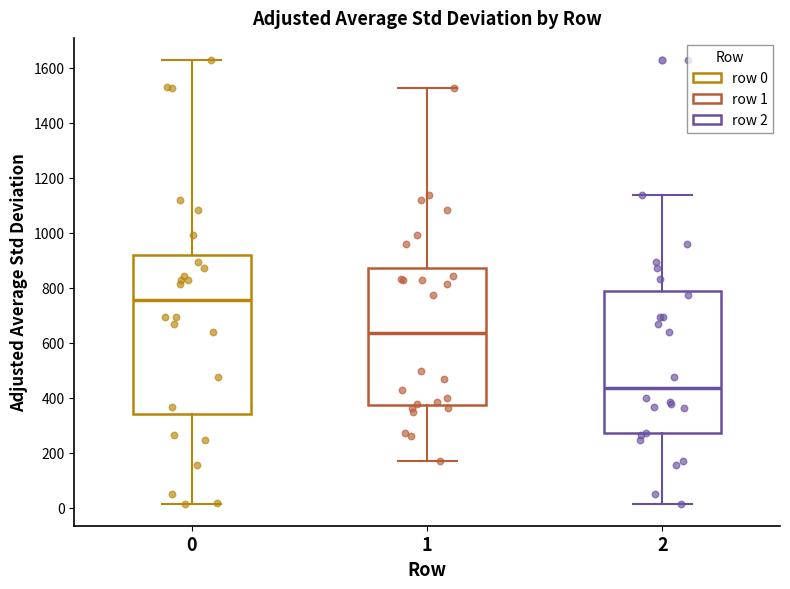

Reading left to right, read every box against the y-axis: the position of its median line, the range the box covers, and the ends of its whiskers. The values are not printed on the chart, so give them approximately, as read against the axis.

0: median 760, box 340 to 920, whiskers 20 to 1620
1: median 640, box 380 to 880, whiskers 180 to 1520
2: median 440, box 280 to 780, whiskers 20 to 1140